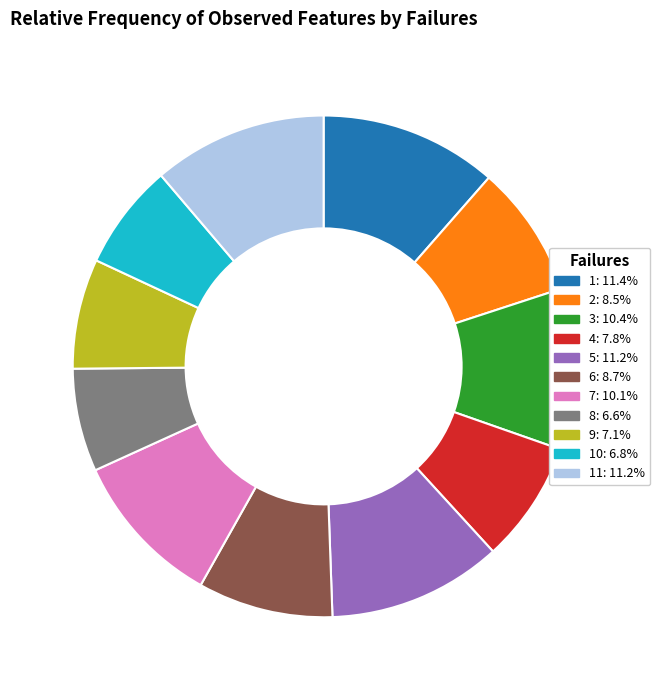

Is there any slice that represents more than half of the pie?

No